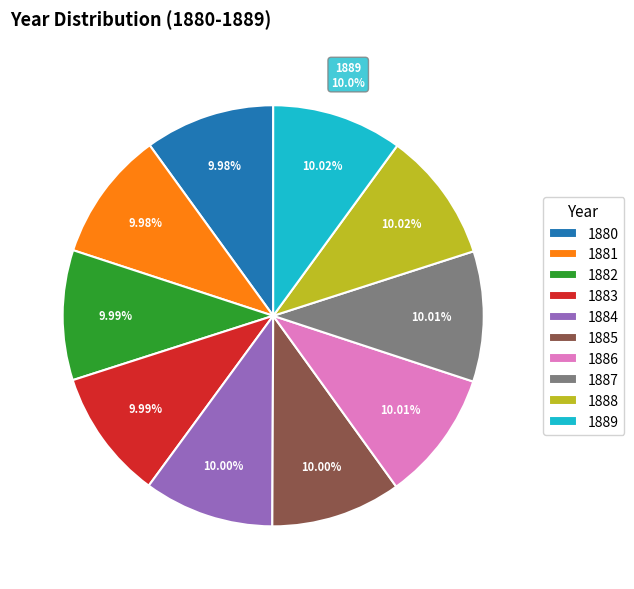

Which slice is the smallest?

1880